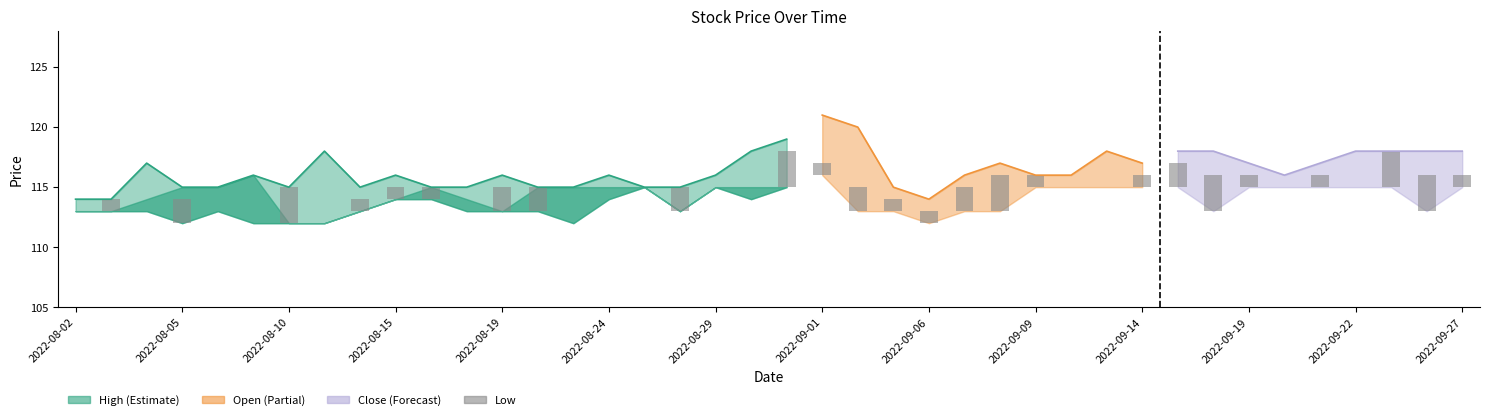

Between 2022-09-19 and 19, which is larger?

2022-09-19